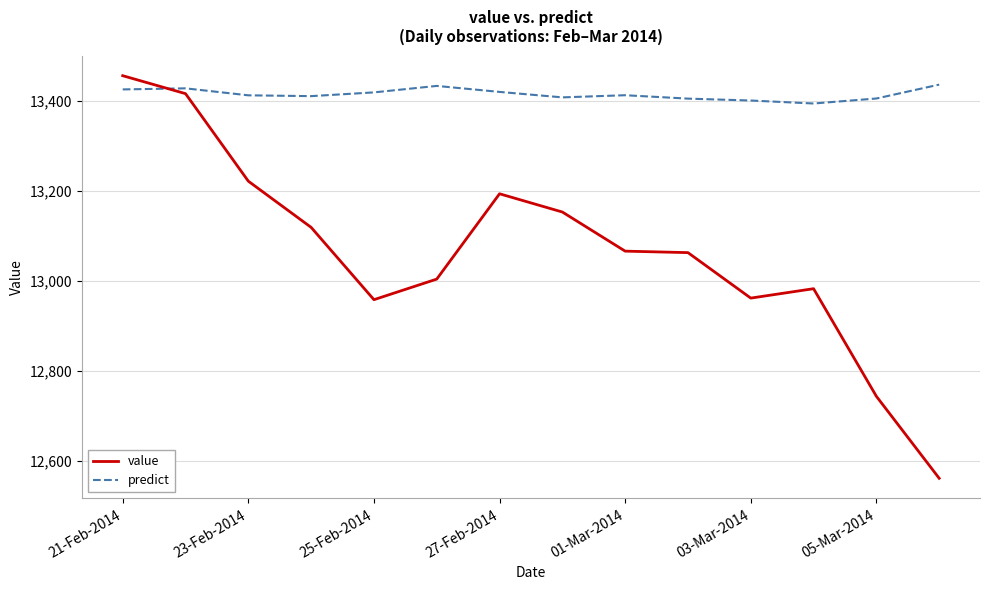

Which series has the largest total across all categories?

predict